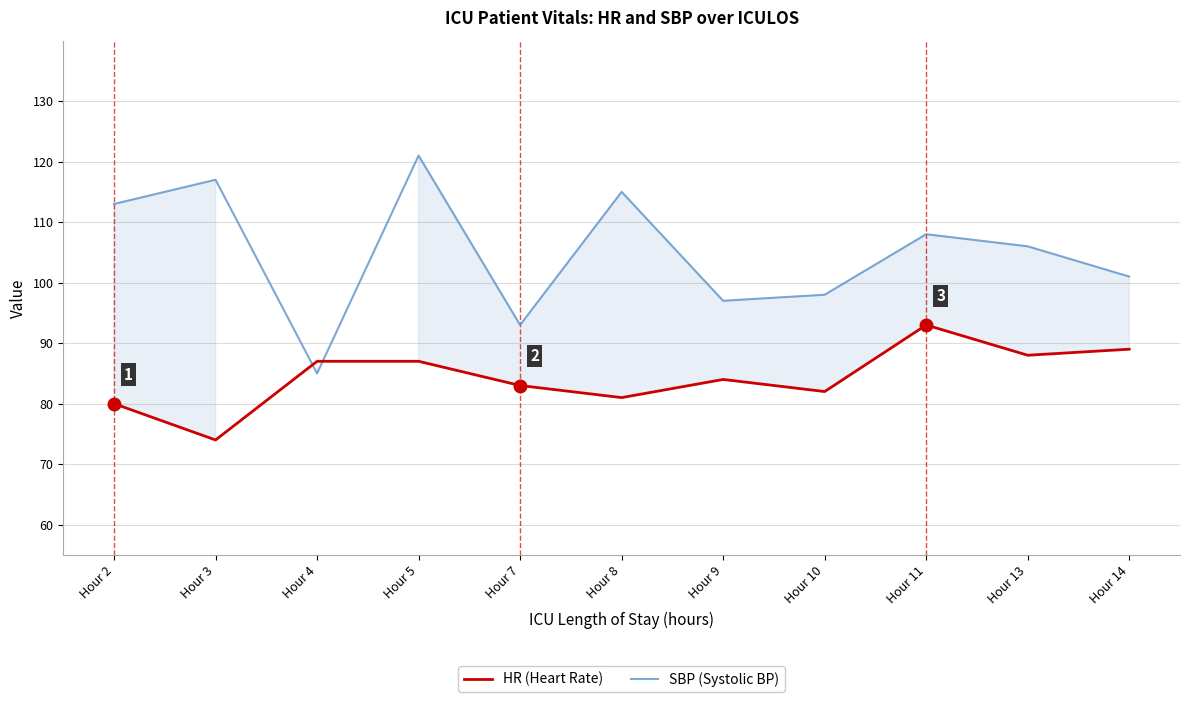

Which series has the largest total across all categories?

SBP (Systolic BP)